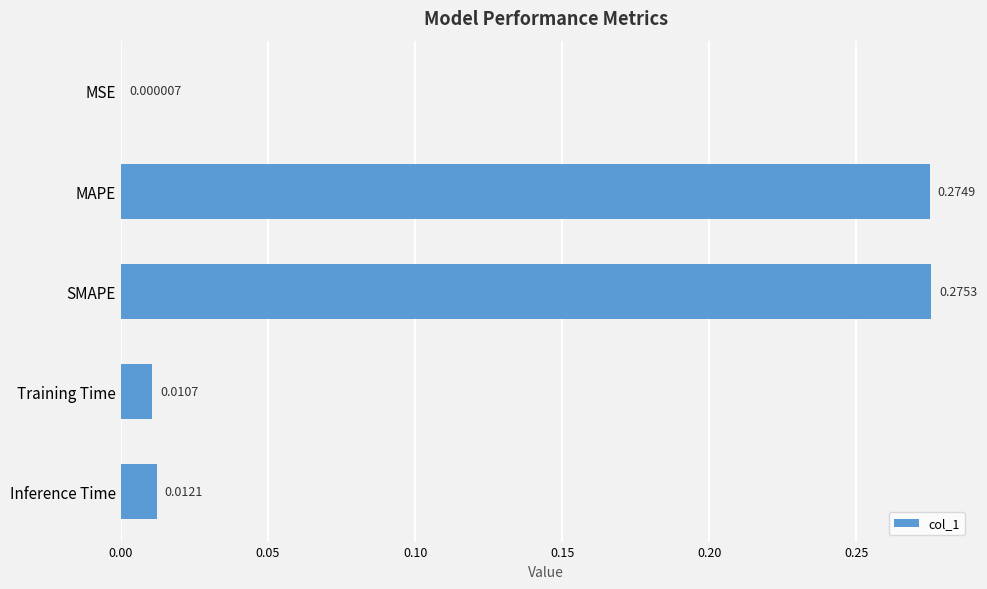

What is the change in value from MAPE to Inference Time?

-0.3